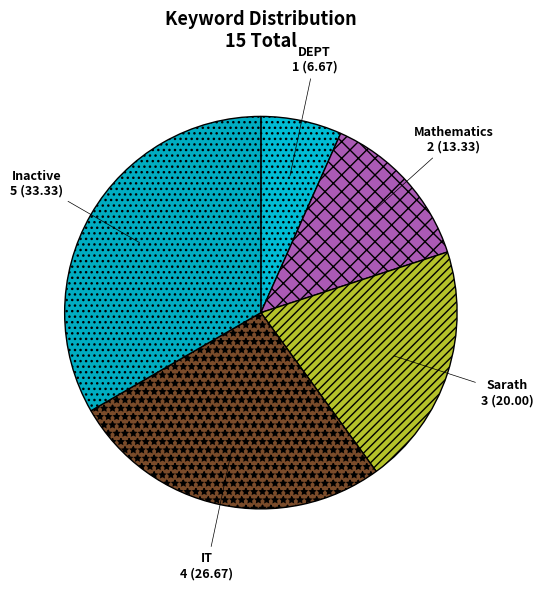

The Mathematics slice represents 25% of the pie. True or false?

False